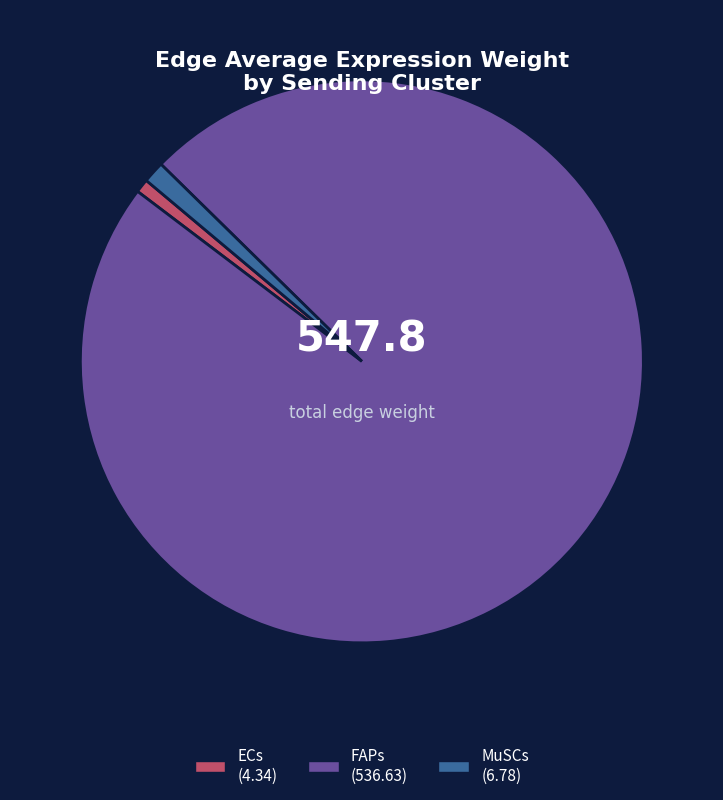

What is the largest slice in the pie chart?

FAPs